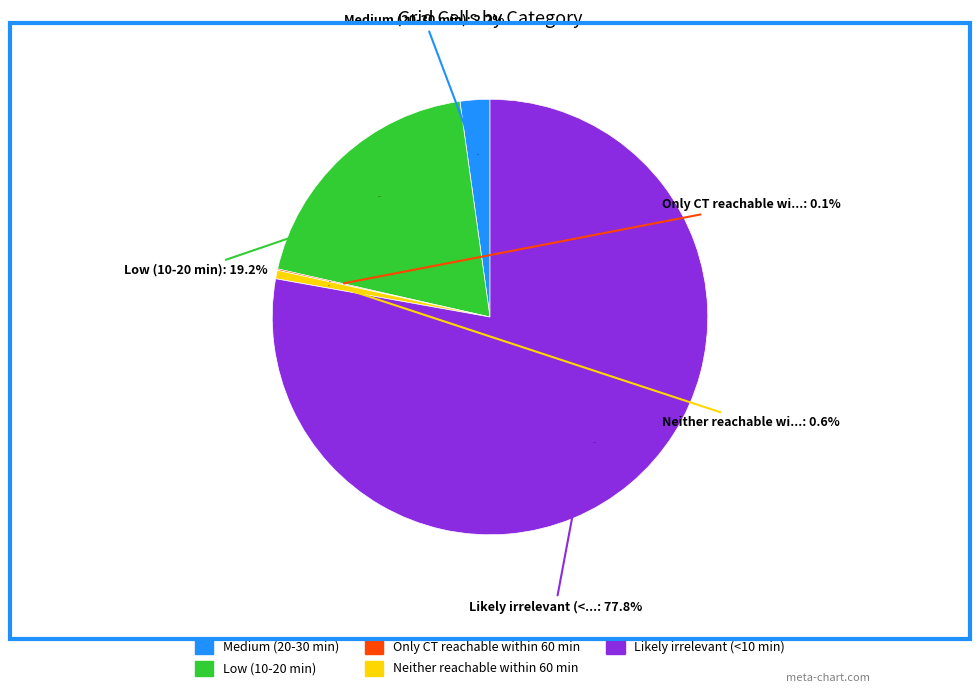

Count the number of slices in the pie.

5